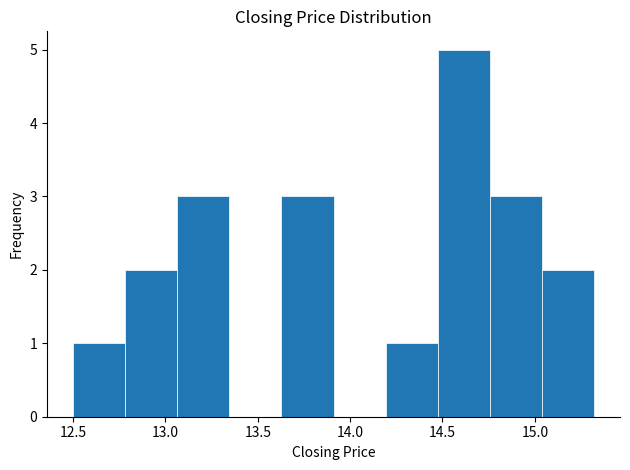

Reading left to right, list every bar in this chart as the range it spans on the x-axis followed by its height. Neither the bar edges nor the heights are printed on the chart, so give them approximately, as read against the axes.

12.50 to 12.80: 1
12.80 to 13.05: 2
13.05 to 13.35: 3
13.35 to 13.65: 0
13.65 to 13.90: 3
13.90 to 14.20: 0
14.20 to 14.45: 1
14.45 to 14.75: 5
14.75 to 15.05: 3
15.05 to 15.30: 2